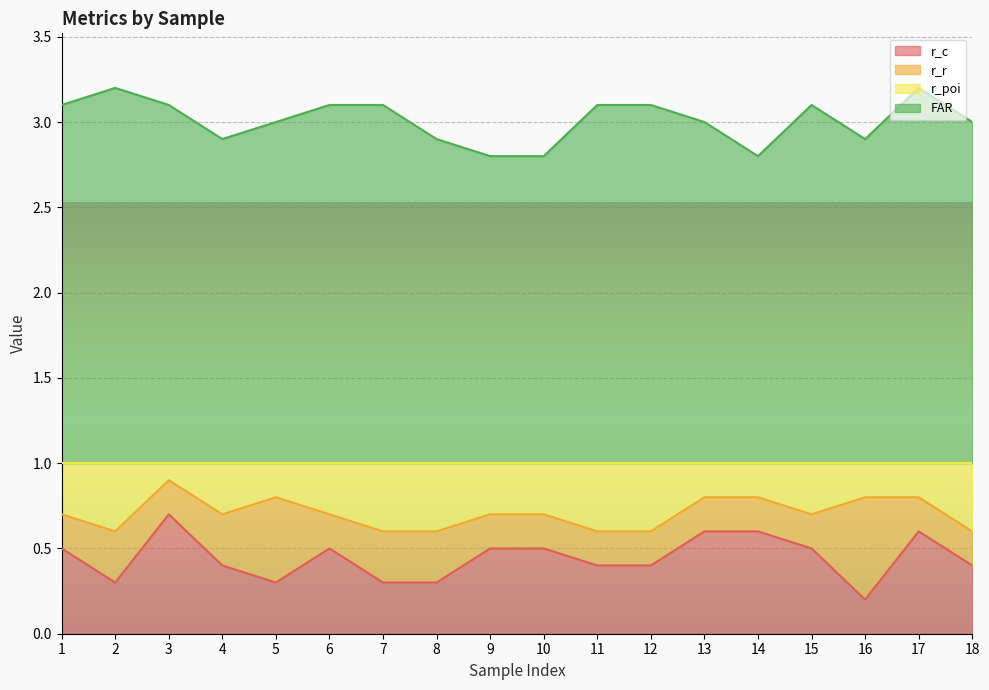

Does the chart display data point markers on the line(s)?

No